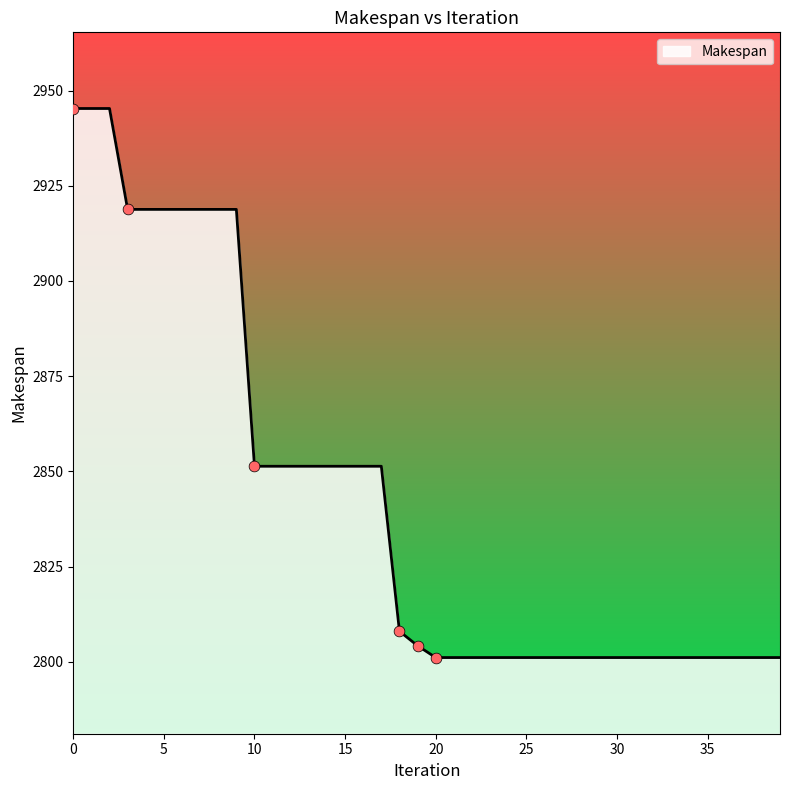

What is the smallest value displayed?

2801.1